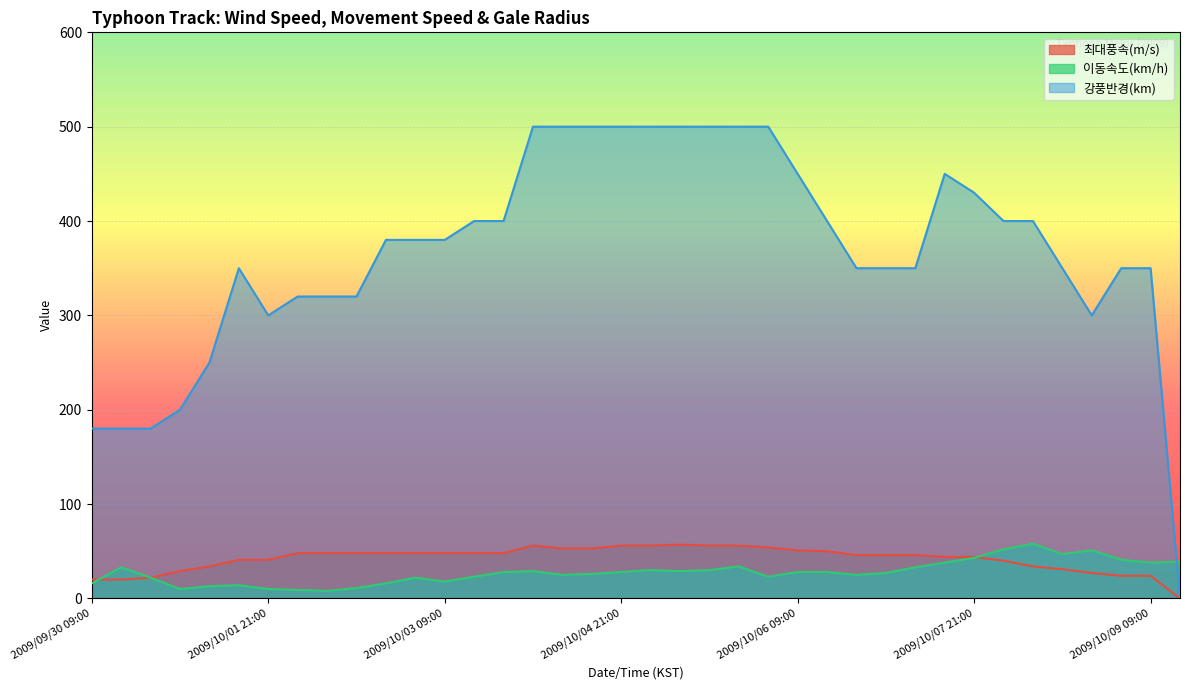

Reading right to left, extract all data points from this chart.

최대풍속(m/s): 0	24	24	27	31	34	40	44	44	46	46	46	50	51	54	56	56	57	56	56	53	53	56	48	48	48	48	48	48	48	48	41	41	34	29	22	20	20
이동속도(km/h): 39	38	41	51	47	58	52	43	38	33	27	25	28	28	23	34	30	29	30	28	26	25	29	28	23	18	22	16	11	8	9	10	14	13	10	22	33	16
강풍반경(km): 0	350	350	300	350	400	400	430	450	350	350	350	400	450	500	500	500	500	500	500	500	500	500	400	400	380	380	380	320	320	320	300	350	250	200	180	180	180